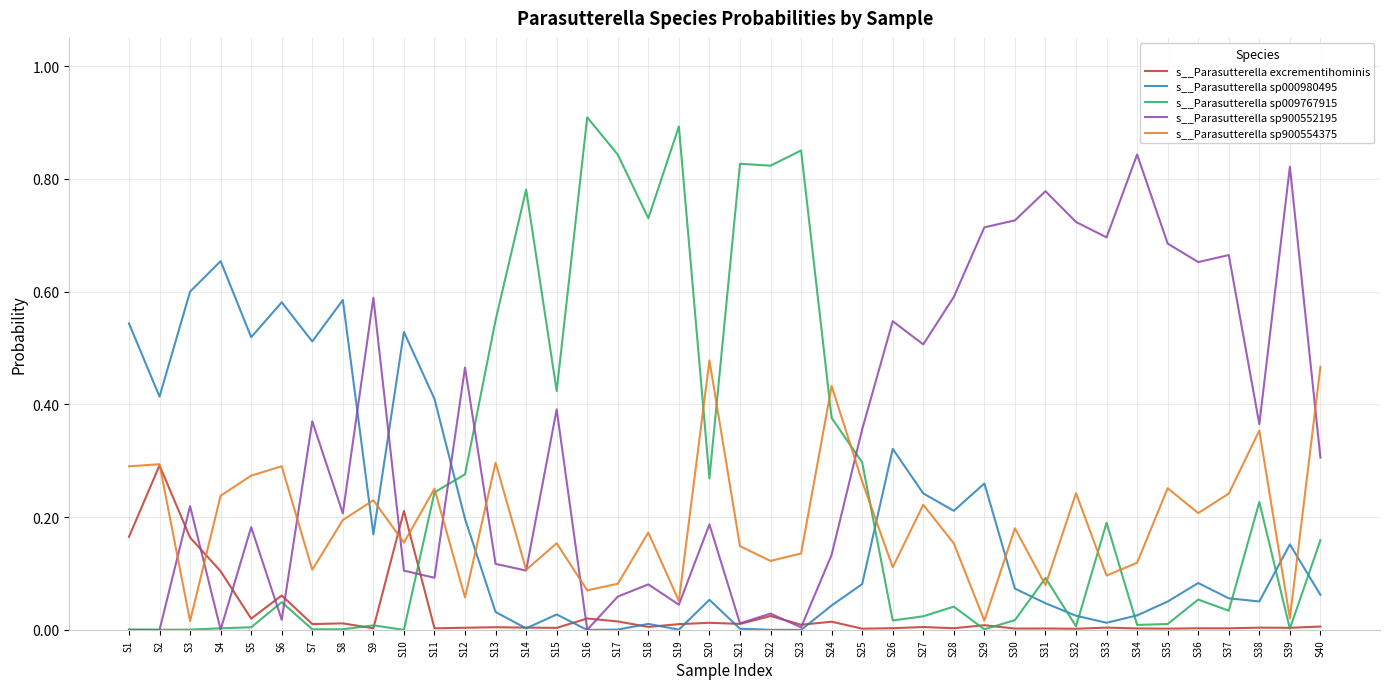

Between S12 and S13, which series saw the biggest shift?

s__Parasutterella sp900552195